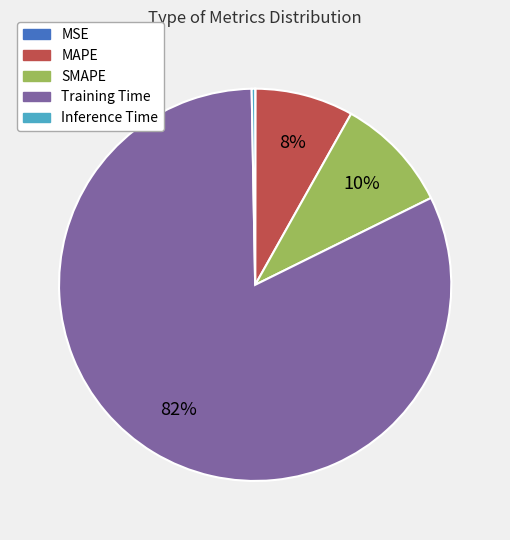

Do SMAPE and Inference Time together represent more than half of the pie?

No